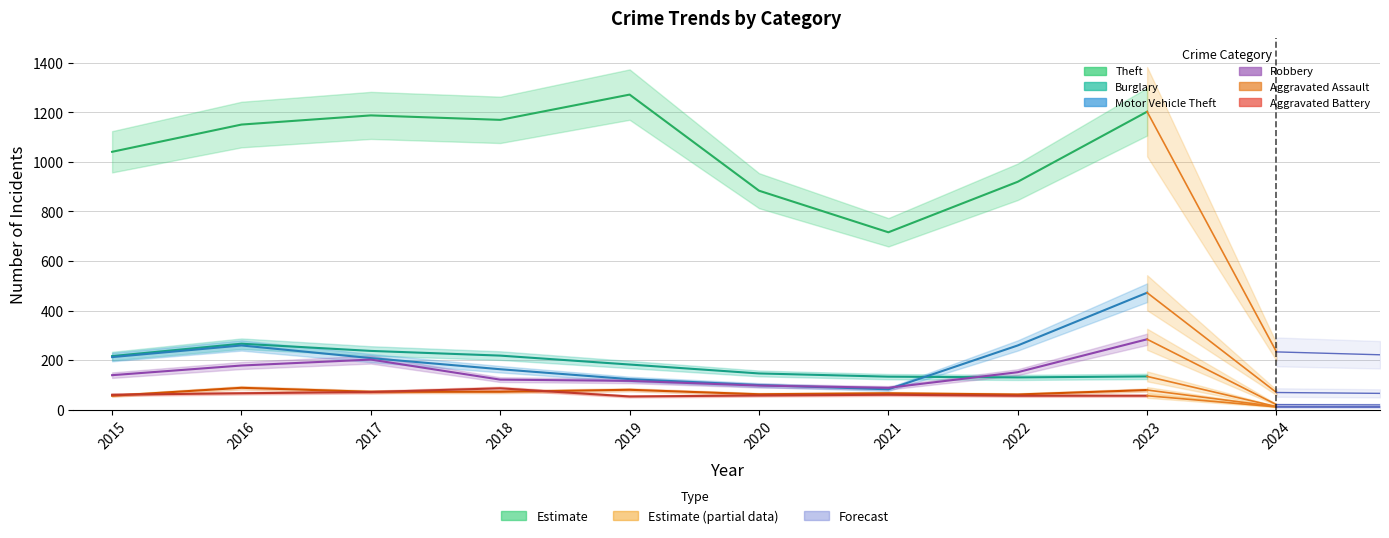

What is the difference between the Motor Vehicle Theft values at 2019 and 2020?

24